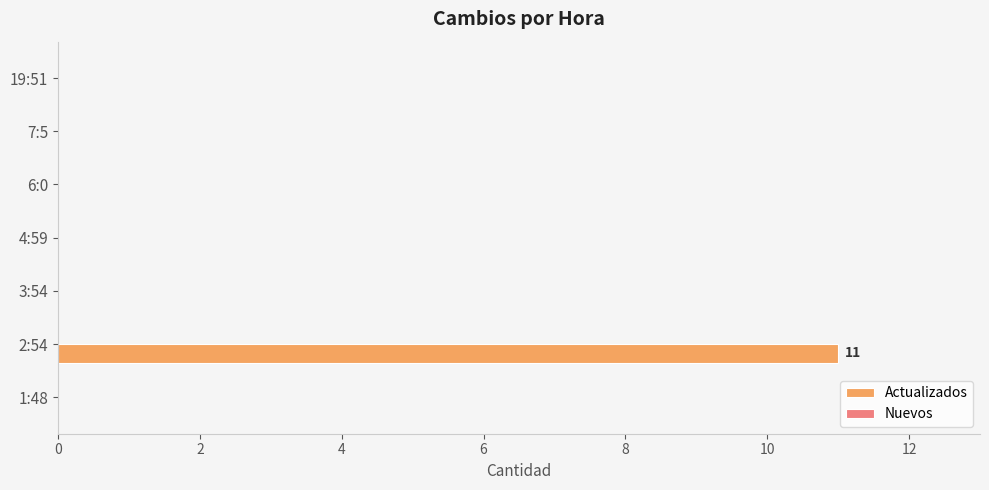

What is the greatest value displayed?

11